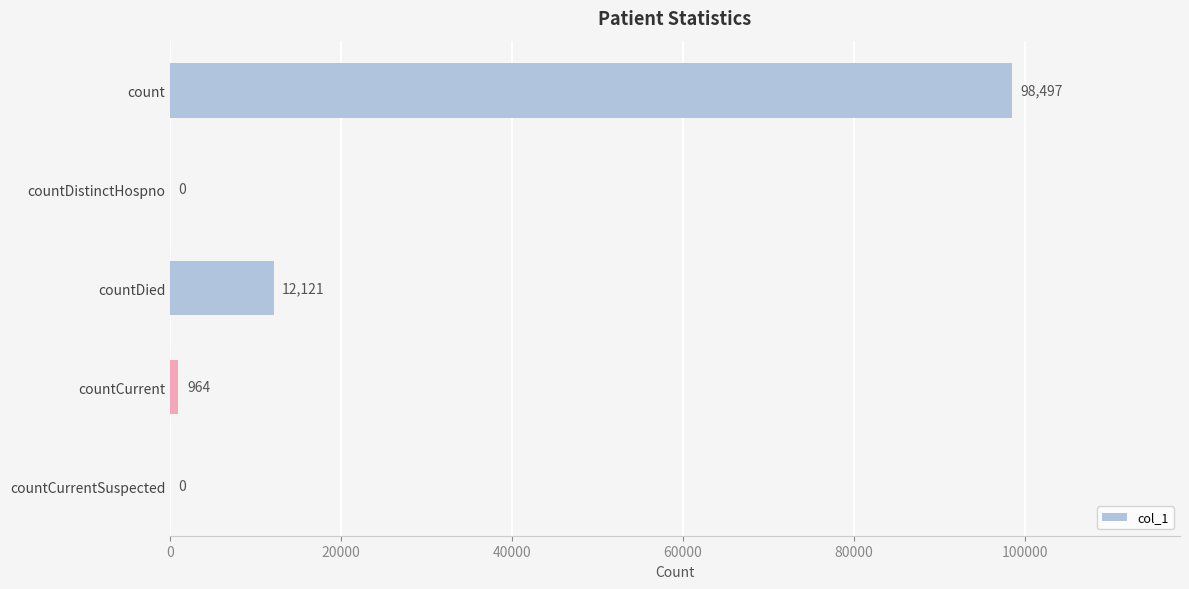

Between countCurrentSuspected and count, which is larger?

count